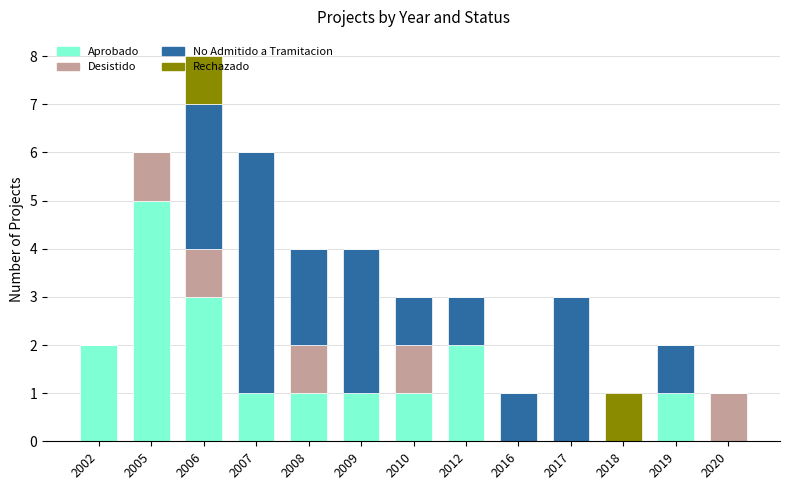

The Aprobado series shows 1 at 2019. True or false?

True